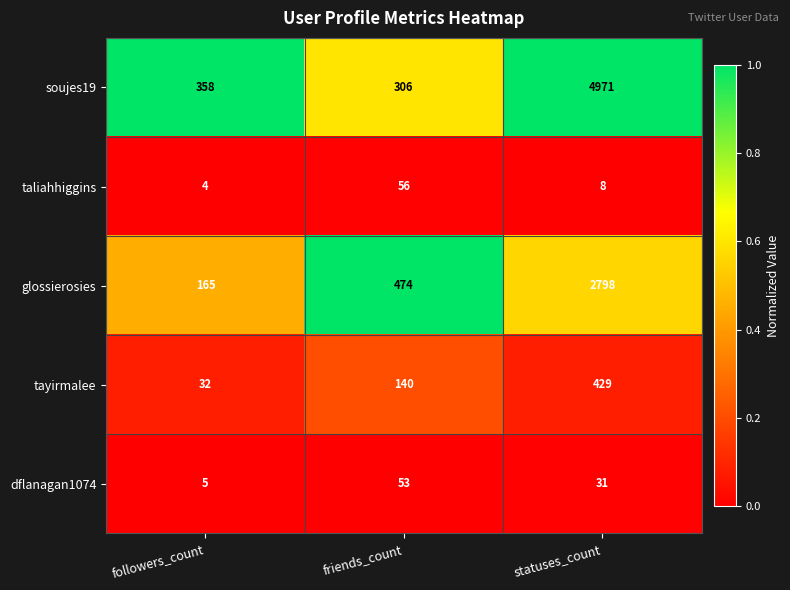

Rank the series at followers_count from lowest to highest value.

taliahhiggins, dflanagan1074, tayirmalee, glossierosies, soujes19